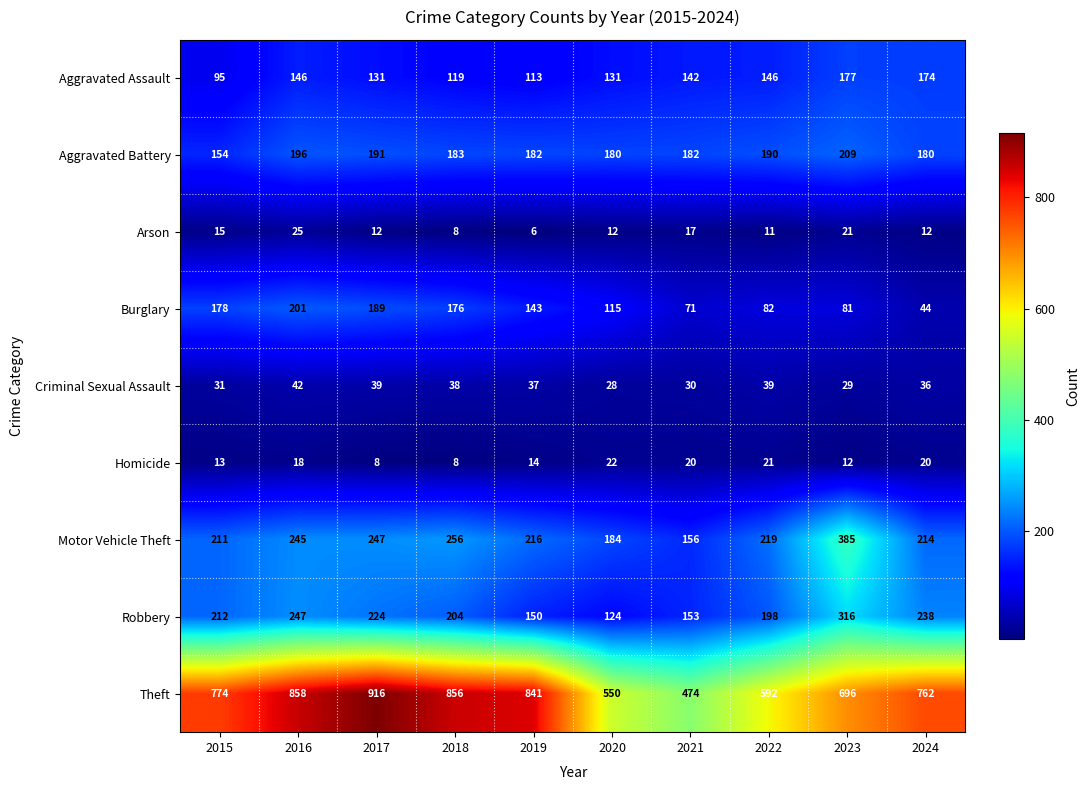

Where is Criminal Sexual Assault nearest to the value 35?

2024